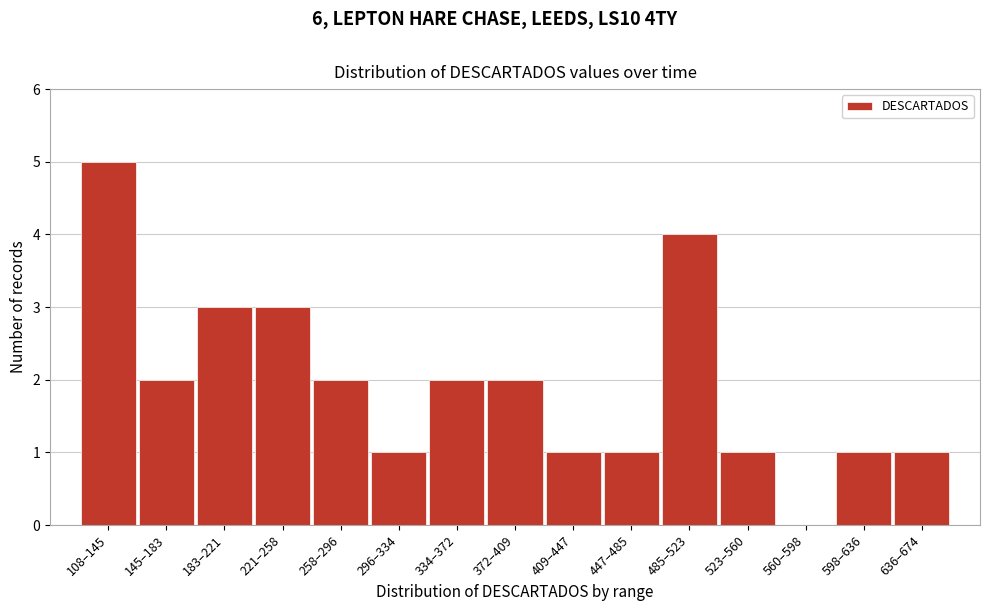

Reading left to right, extract all data points from this chart.

108–145=5	145–183=2	183–221=3	221–258=3	258–296=2	296–334=1	334–372=2	372–409=2	409–447=1	447–485=1	485–523=4	523–560=1	560–598=0	598–636=1	636–674=1